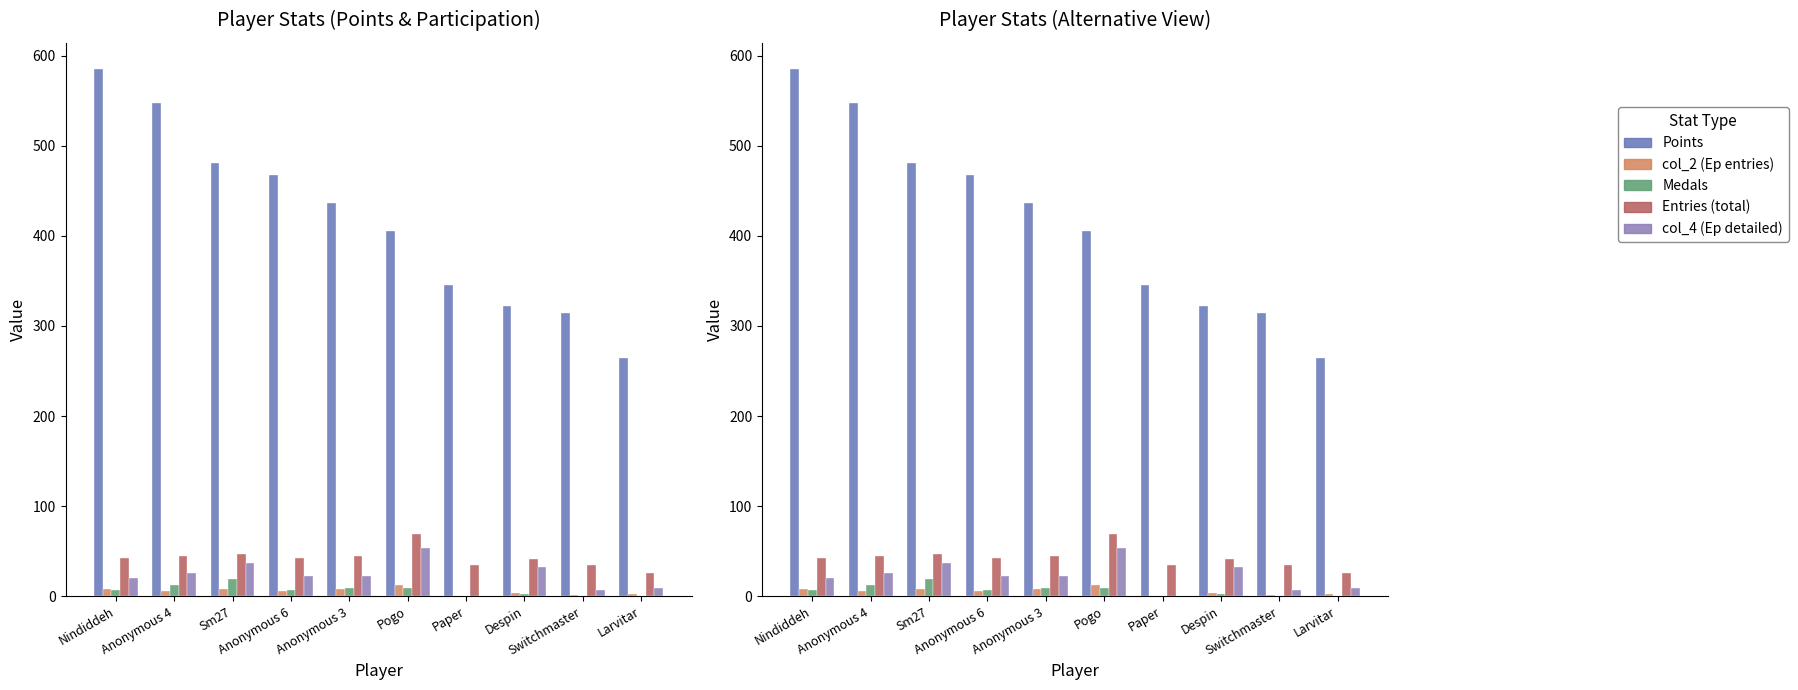

At Sm27, list the series in order from smallest to largest.

col_2, Medals, col_4, Entries, Points